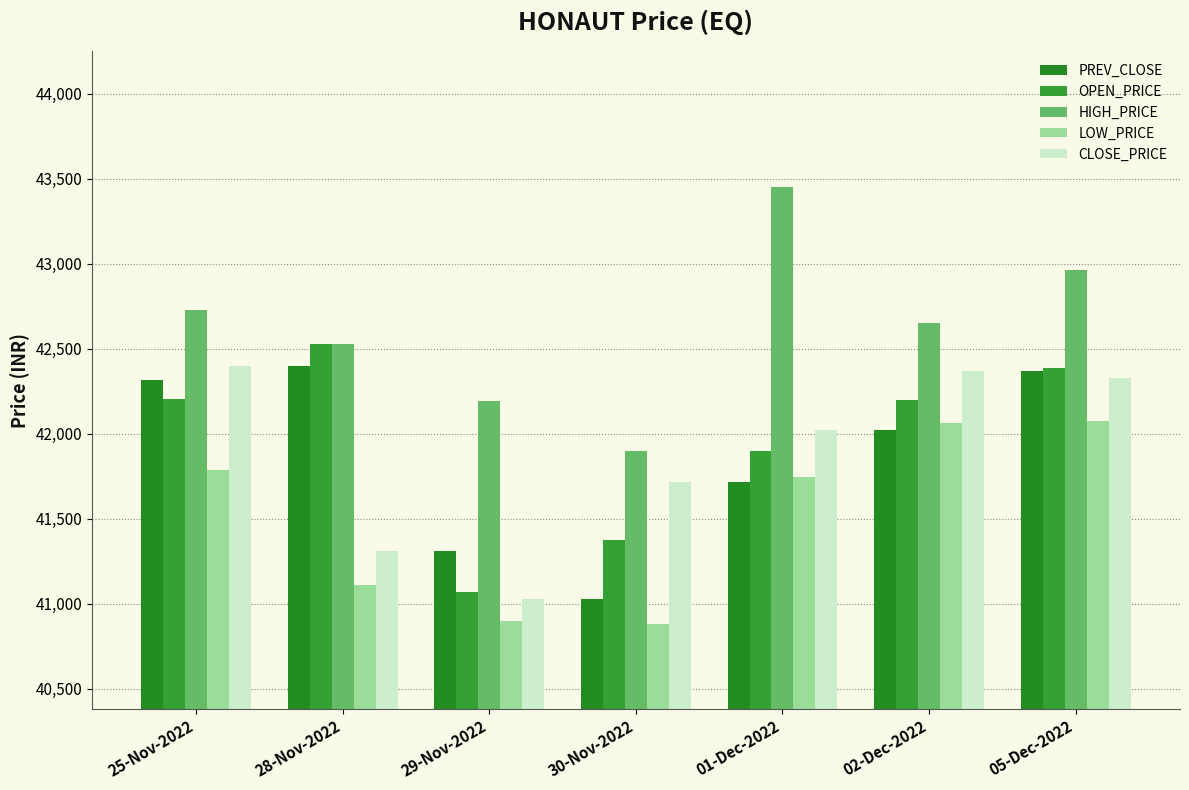

How many bars are there in each group?

5